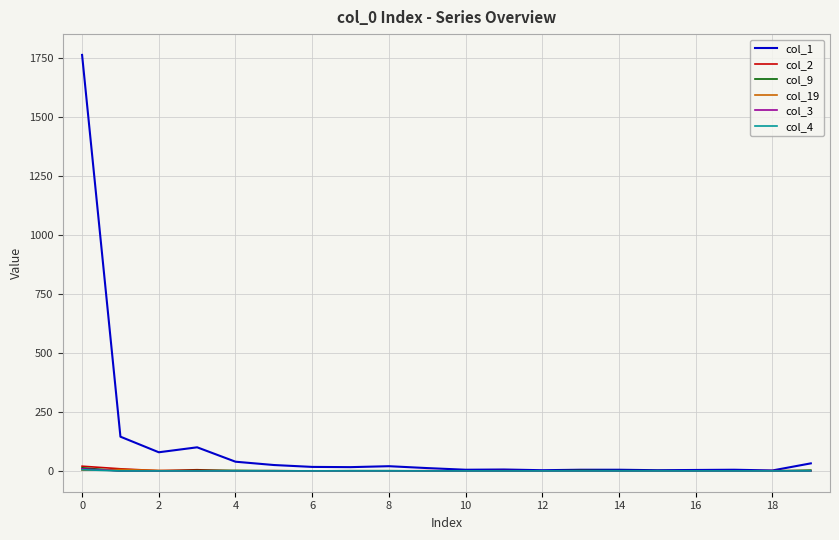

Does the chart display data point markers on the line(s)?

No